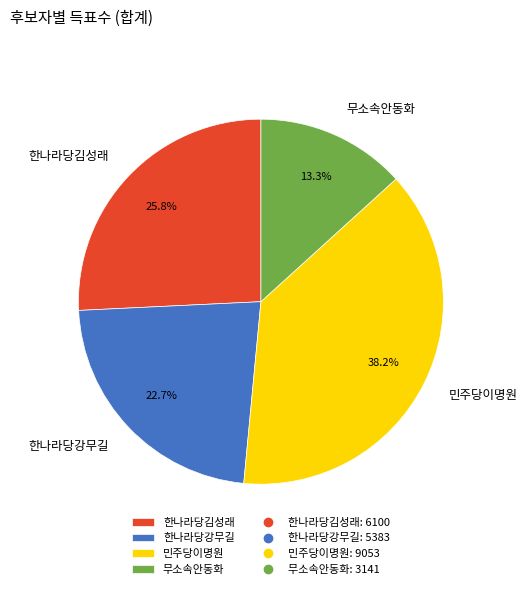

To the nearest percent, what is the average slice percentage?

25%